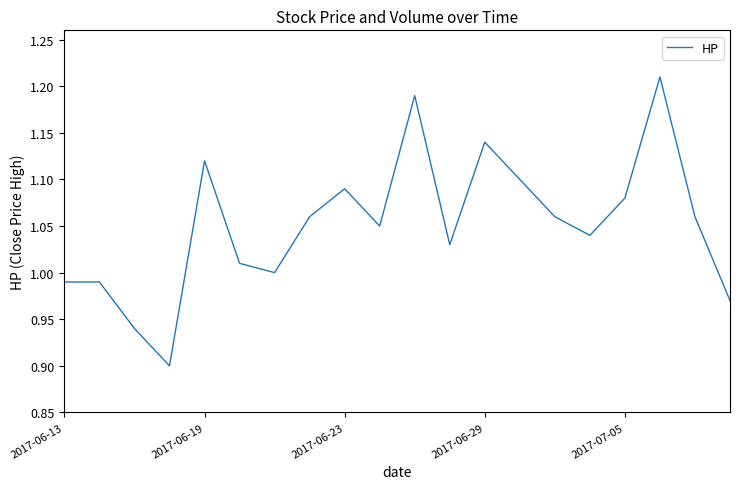

What is the difference between the maximum and minimum values?

0.3